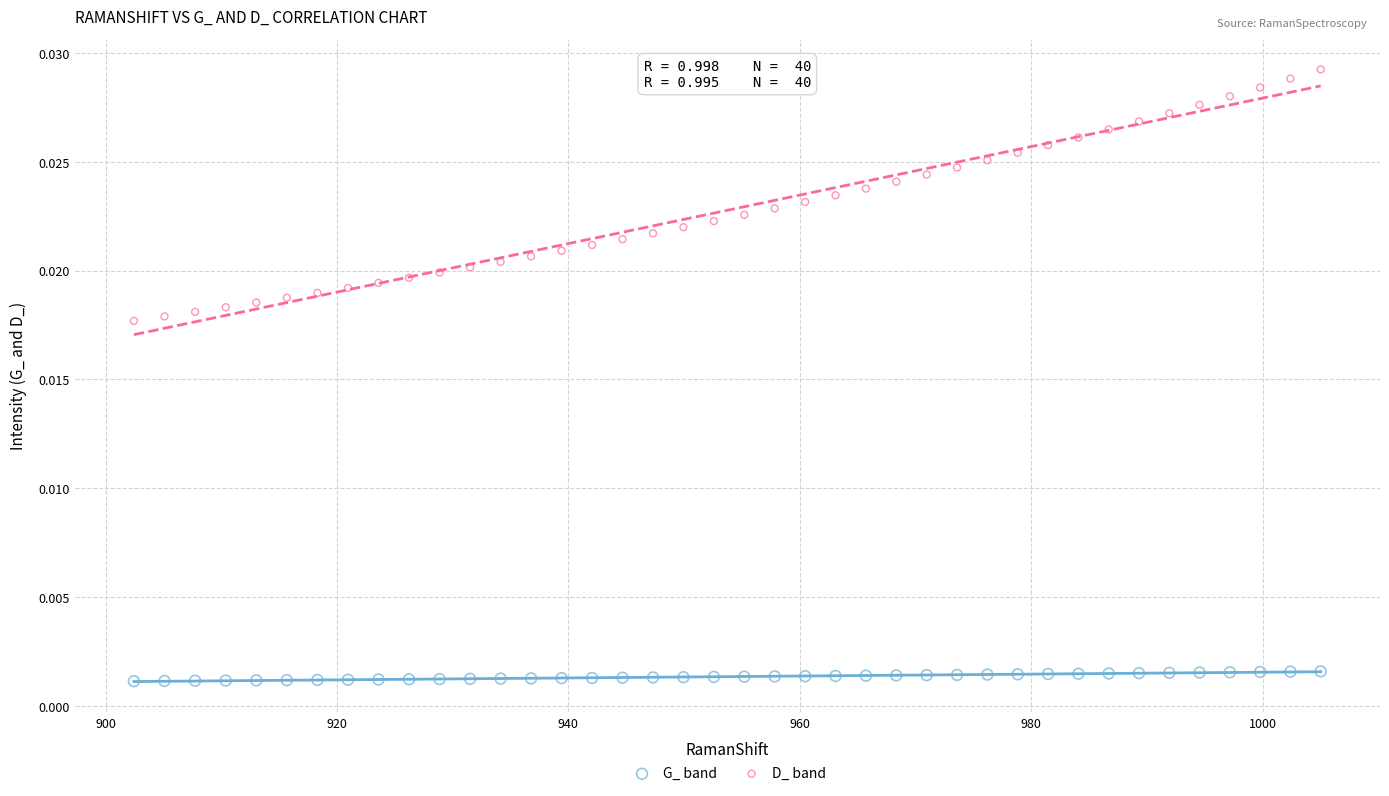

Which series reaches the maximum Y coordinate?

D_ band